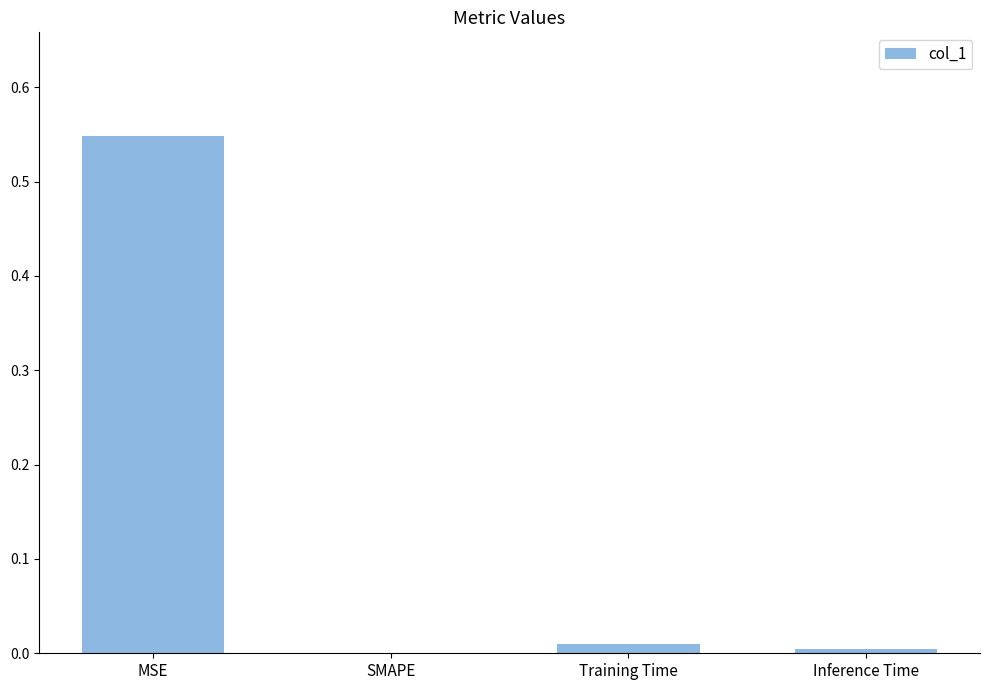

Between MSE and SMAPE, which is larger?

MSE